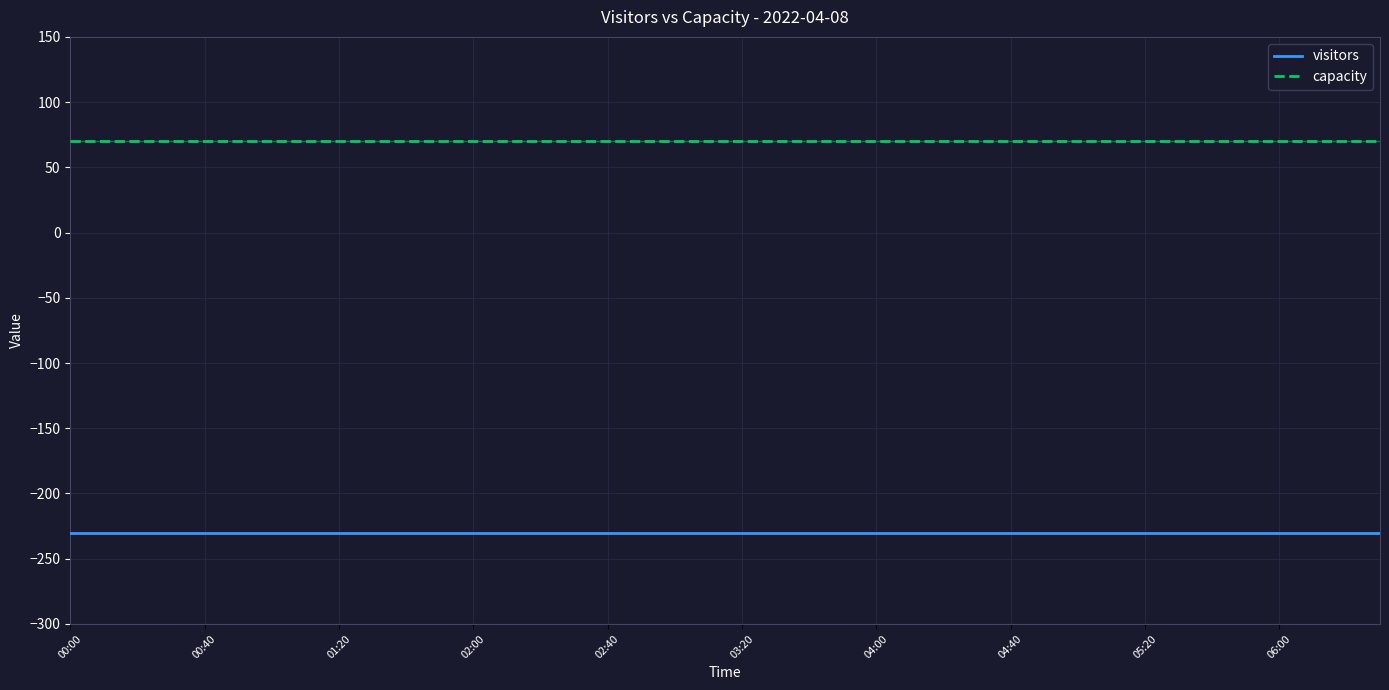

Does the chart display data point markers on the line(s)?

No